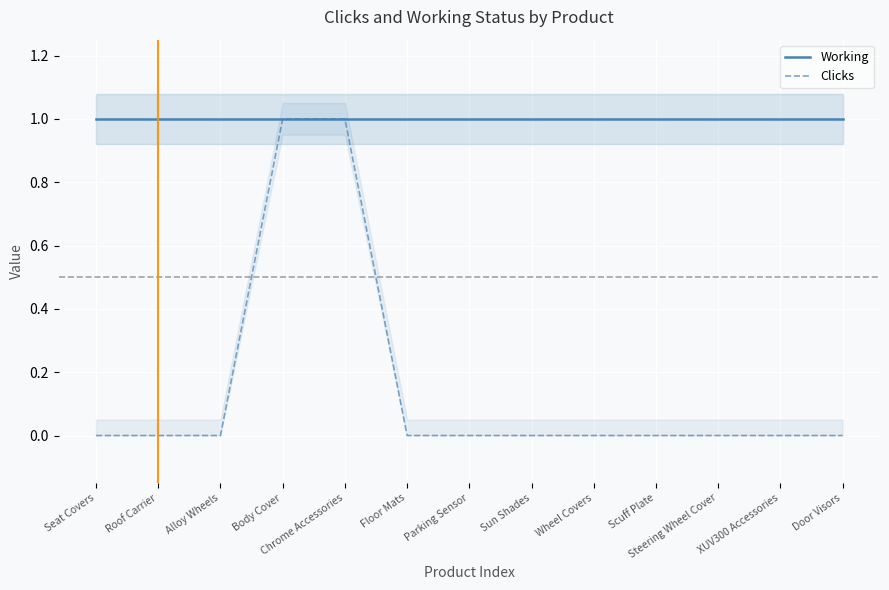

At which category is the sum across all series the highest?

Body Cover